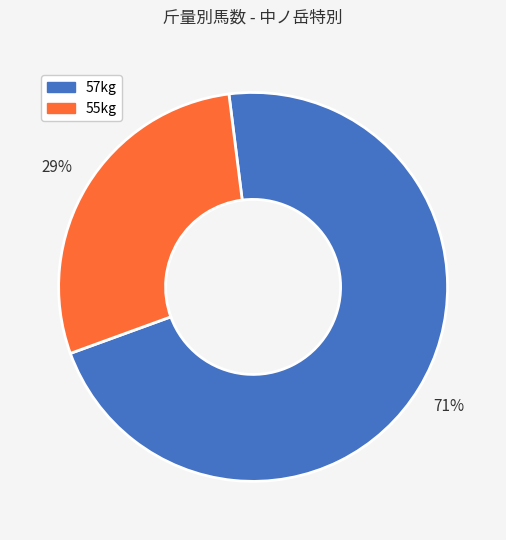

To the nearest percent, what portion does 55kg represent?

29%